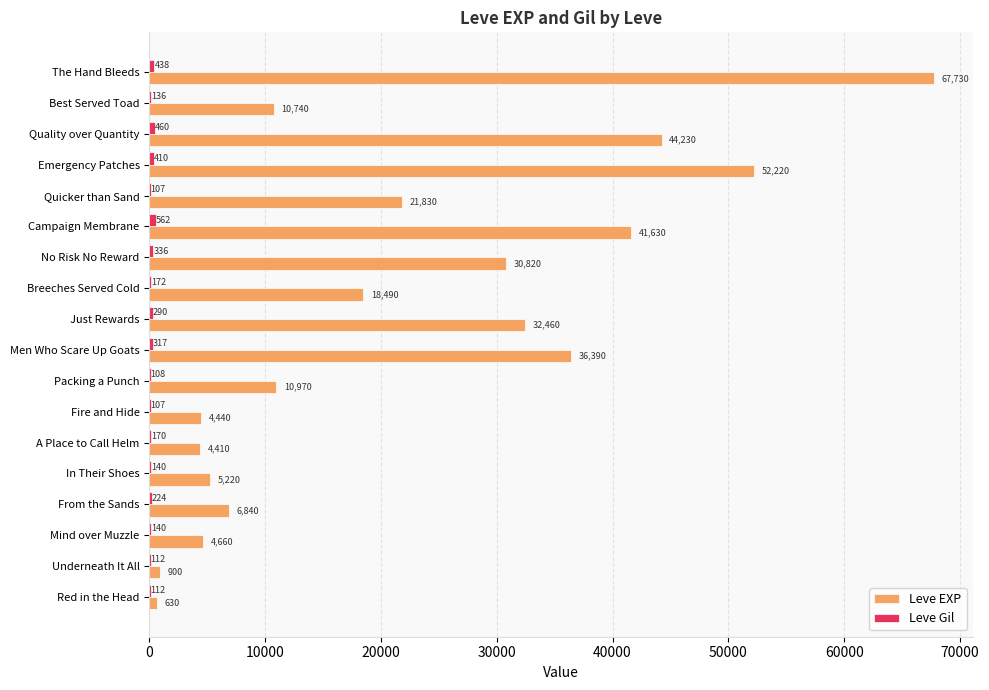

What value does the Leve EXP series have at From the Sands, to the nearest 100?

6800